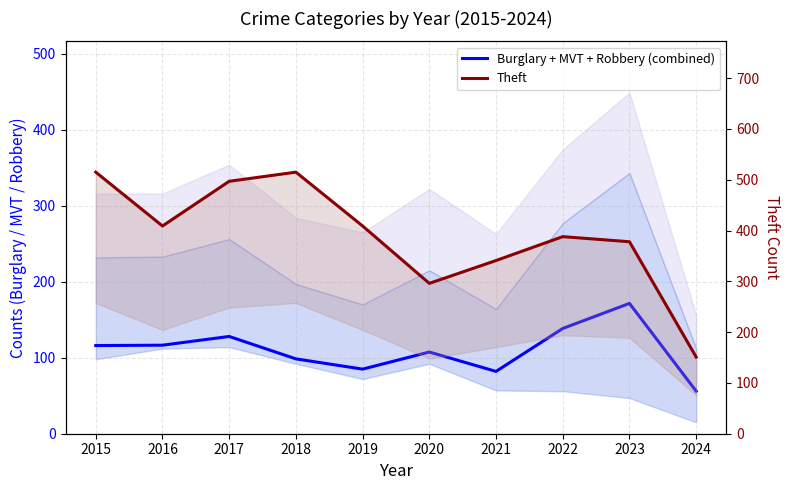

At which category does the chart reach its peak across all series?

2015